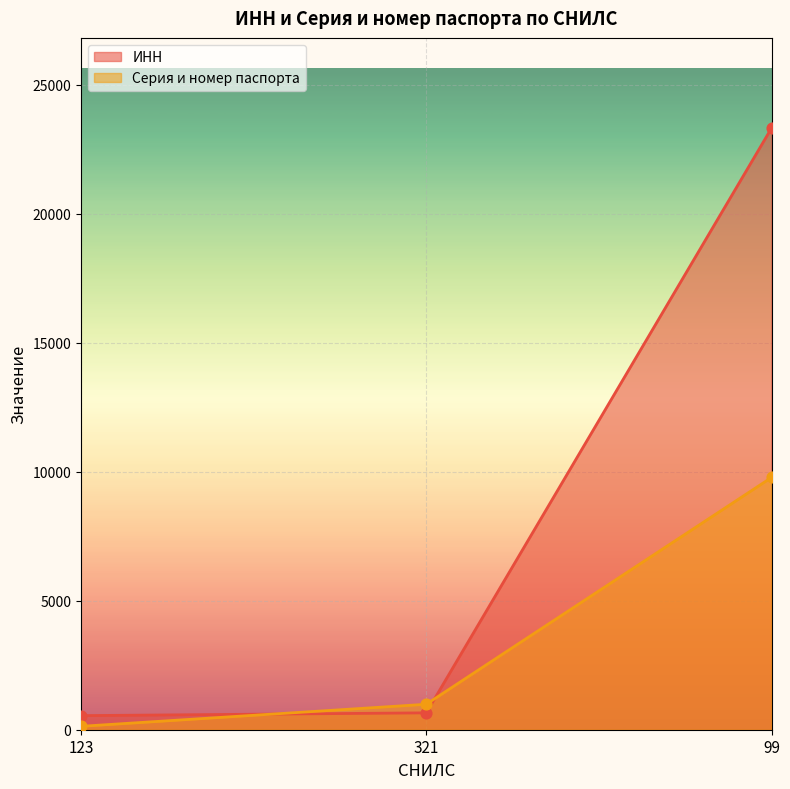

Is the value of Серия и номер паспорта at 321 greater than the value of ИНН at 123?

Yes